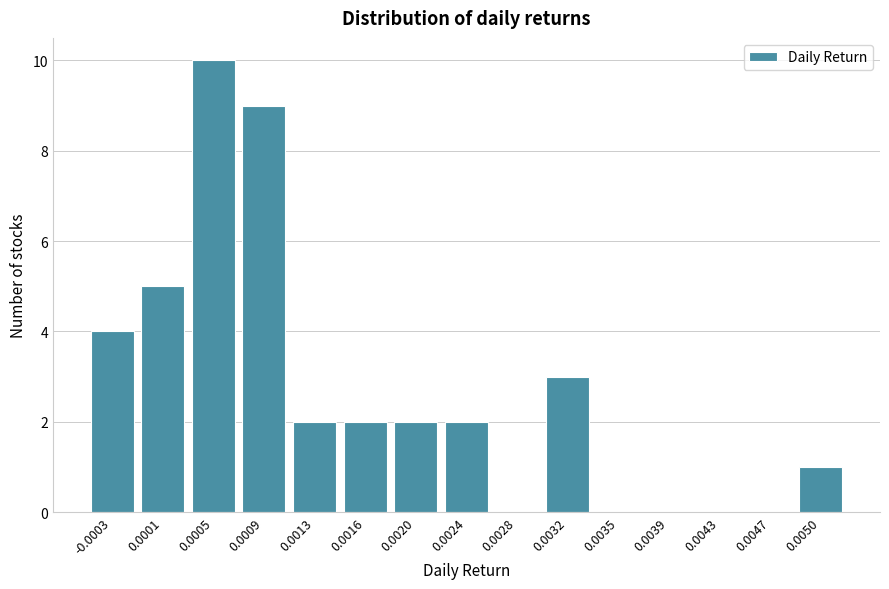

Reading right to left, list all the values displayed in this chart.

0.0050=1	0.0047=0	0.0043=0	0.0039=0	0.0035=0	0.0032=3	0.0028=0	0.0024=2	0.0020=2	0.0016=2	0.0013=2	0.0009=9	0.0005=10	0.0001=5	-0.0003=4